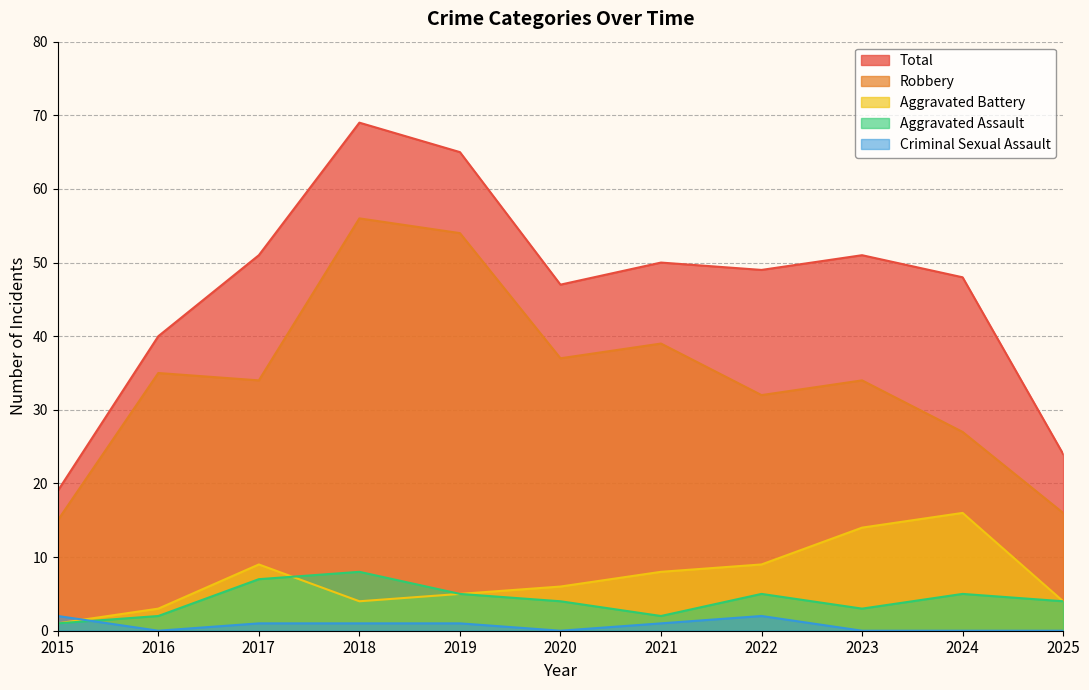

What is the maximum value shown in the chart?

69